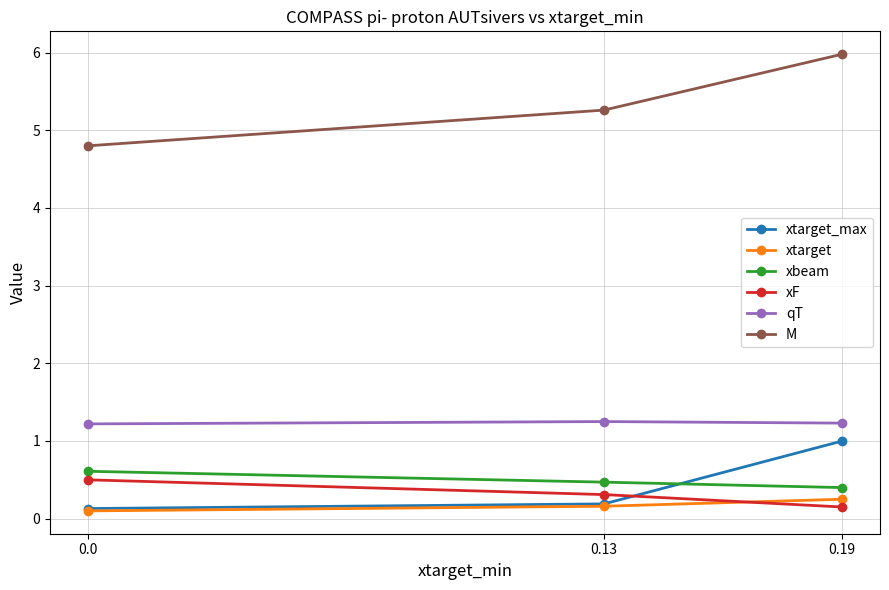

The value of xF at 0.0 is 0.2. True or false?

False